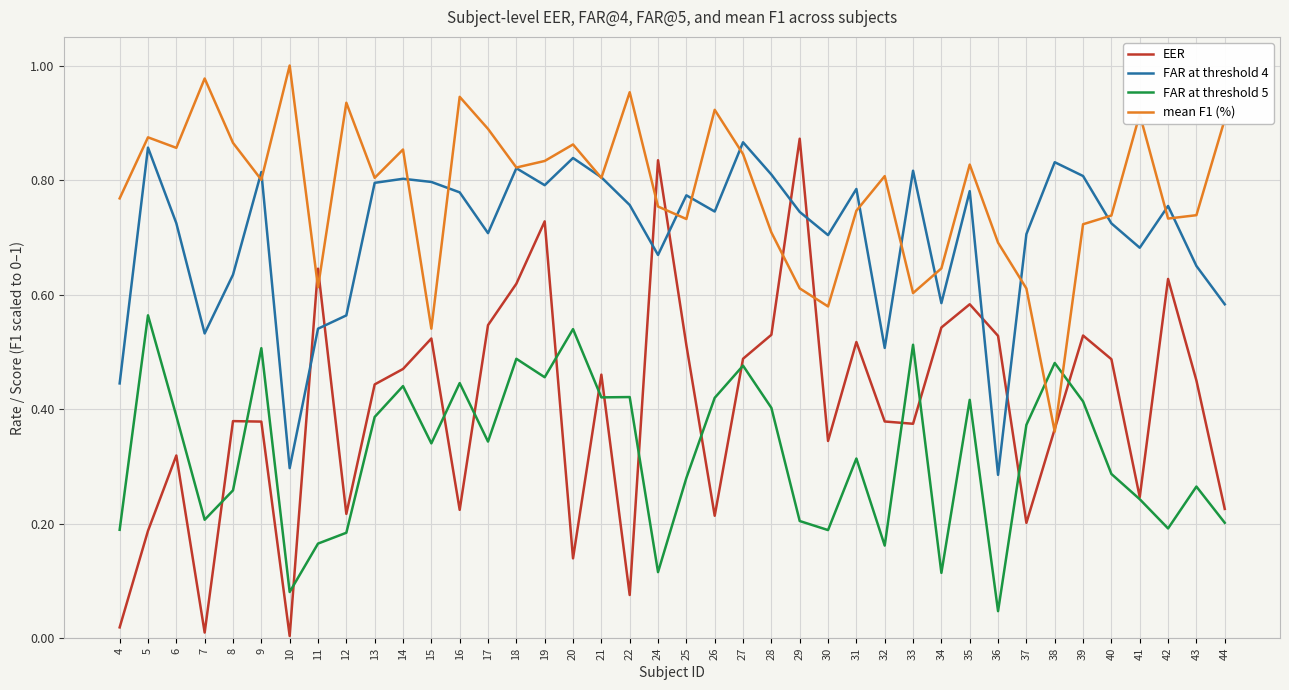

What is the sum of all mean F1 (%) values?

31.2